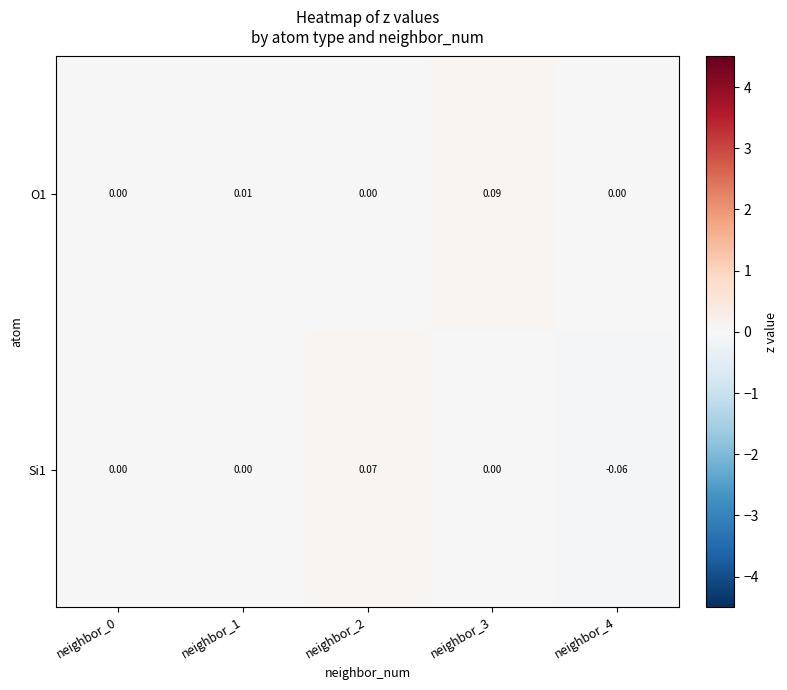

Which series changed the most between neighbor_0 and neighbor_1?

O1